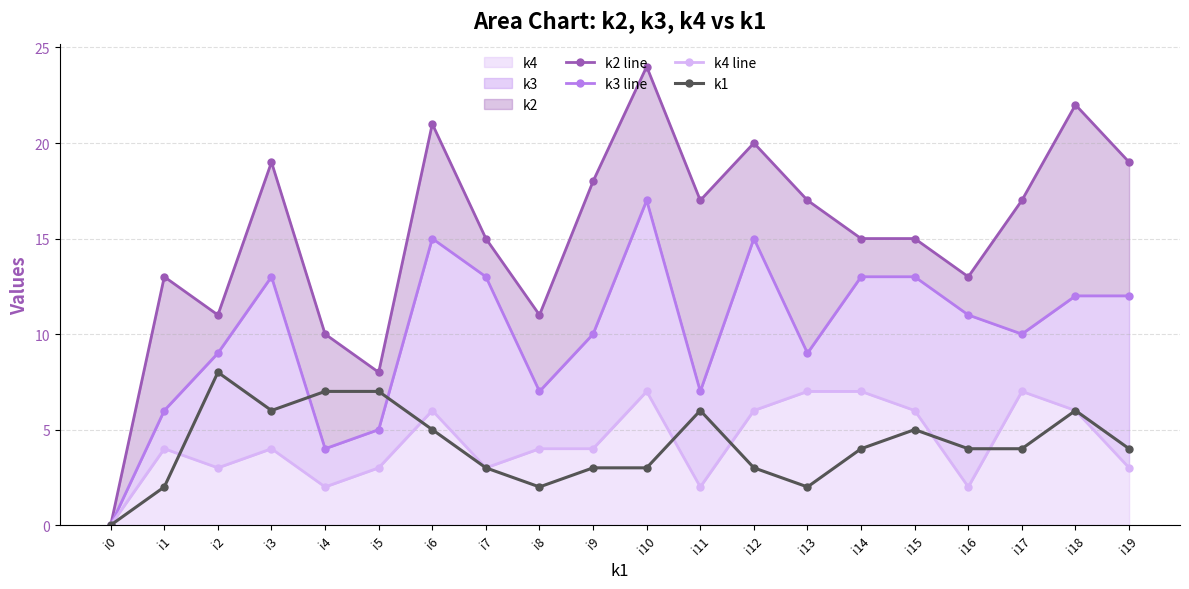

How many k1 values are between 3 and 6?

13